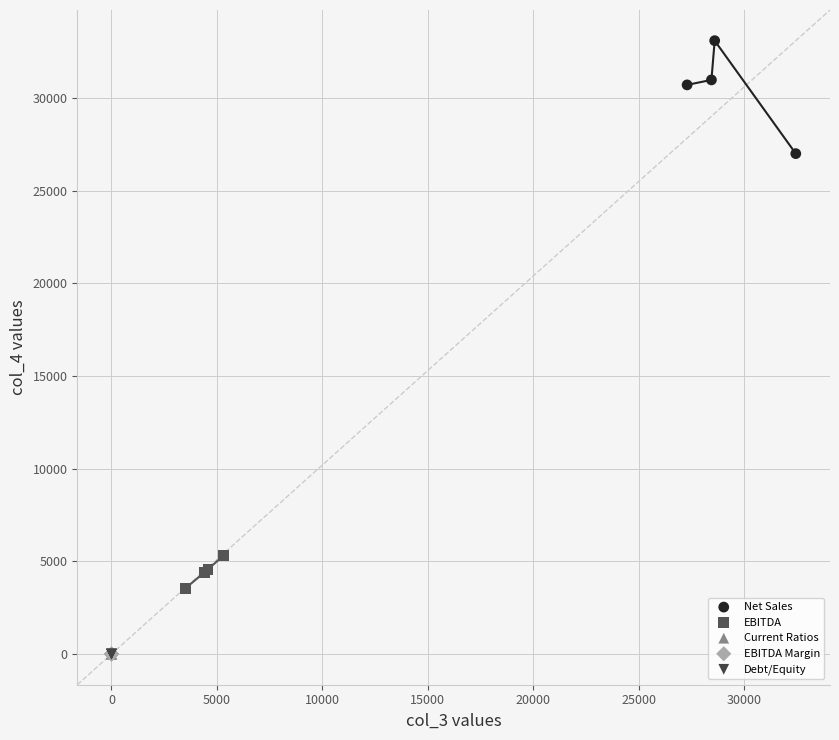

What are all the series names shown in the legend?

Net Sales, EBITDA, Current Ratios, EBITDA Margin, Debt/Equity